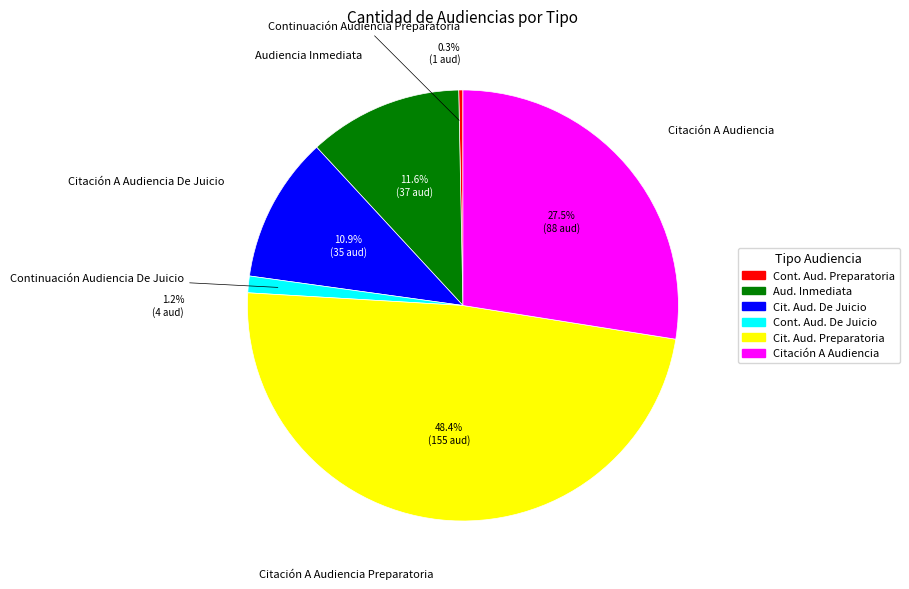

What is the smallest slice in the pie chart?

Continuación Audiencia Preparatoria